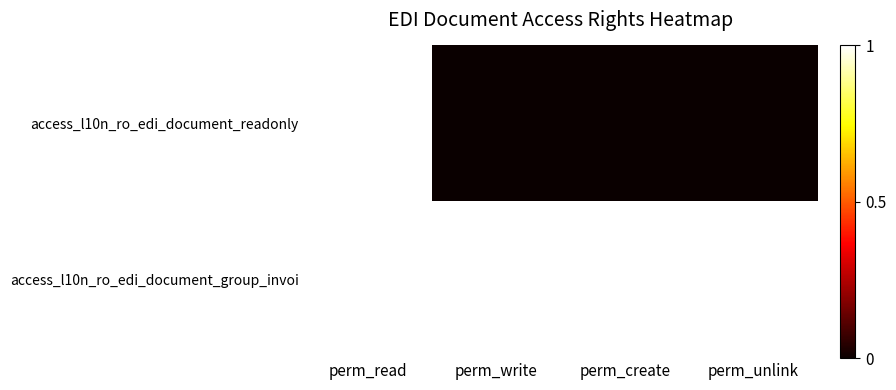

At how many categories does at least one series exceed 0?

4